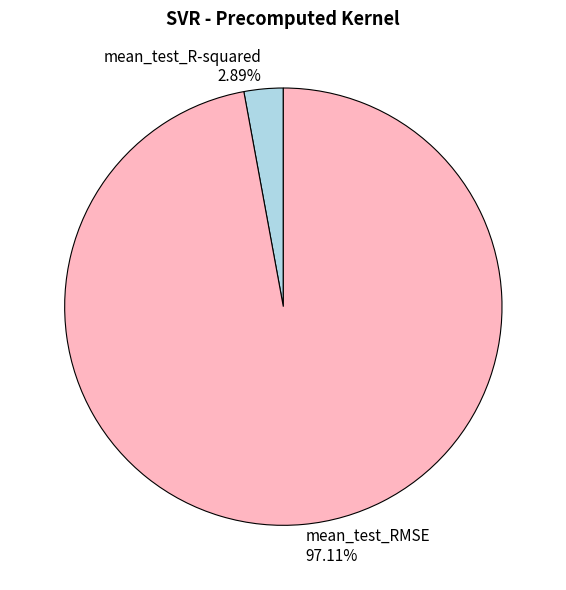

Which slice represents more than half of the pie?

mean_test_RMSE